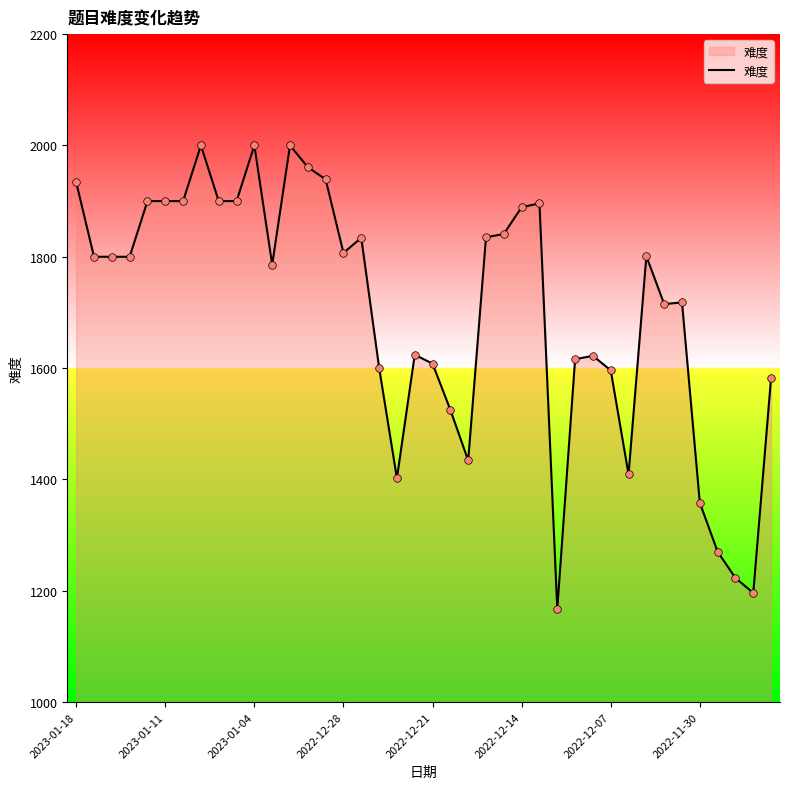

What is the difference between the maximum and minimum values?

833